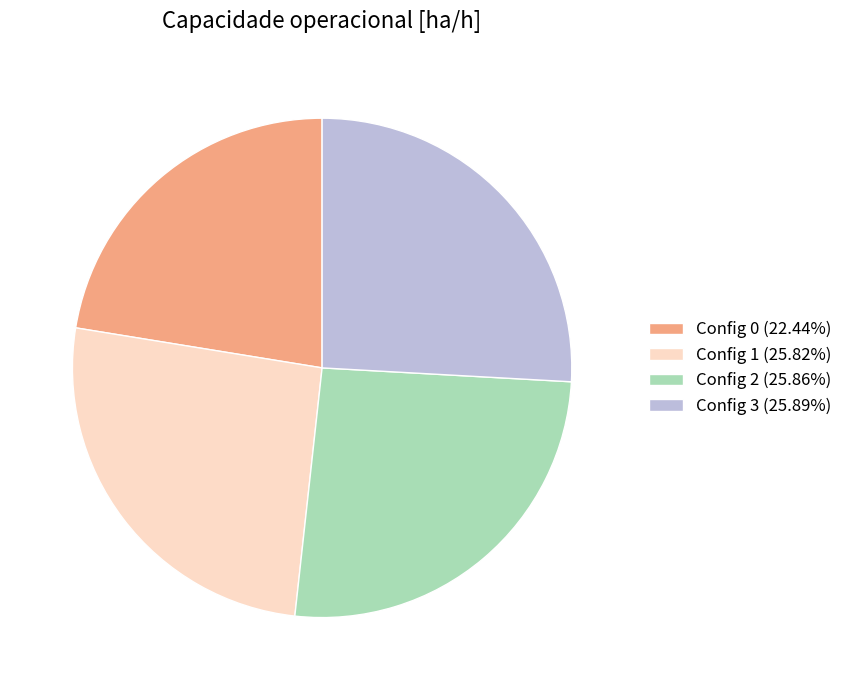

What is the ratio of the value at Config 0 (22.44%) to the value at Config 3 (25.89%)?

0.9